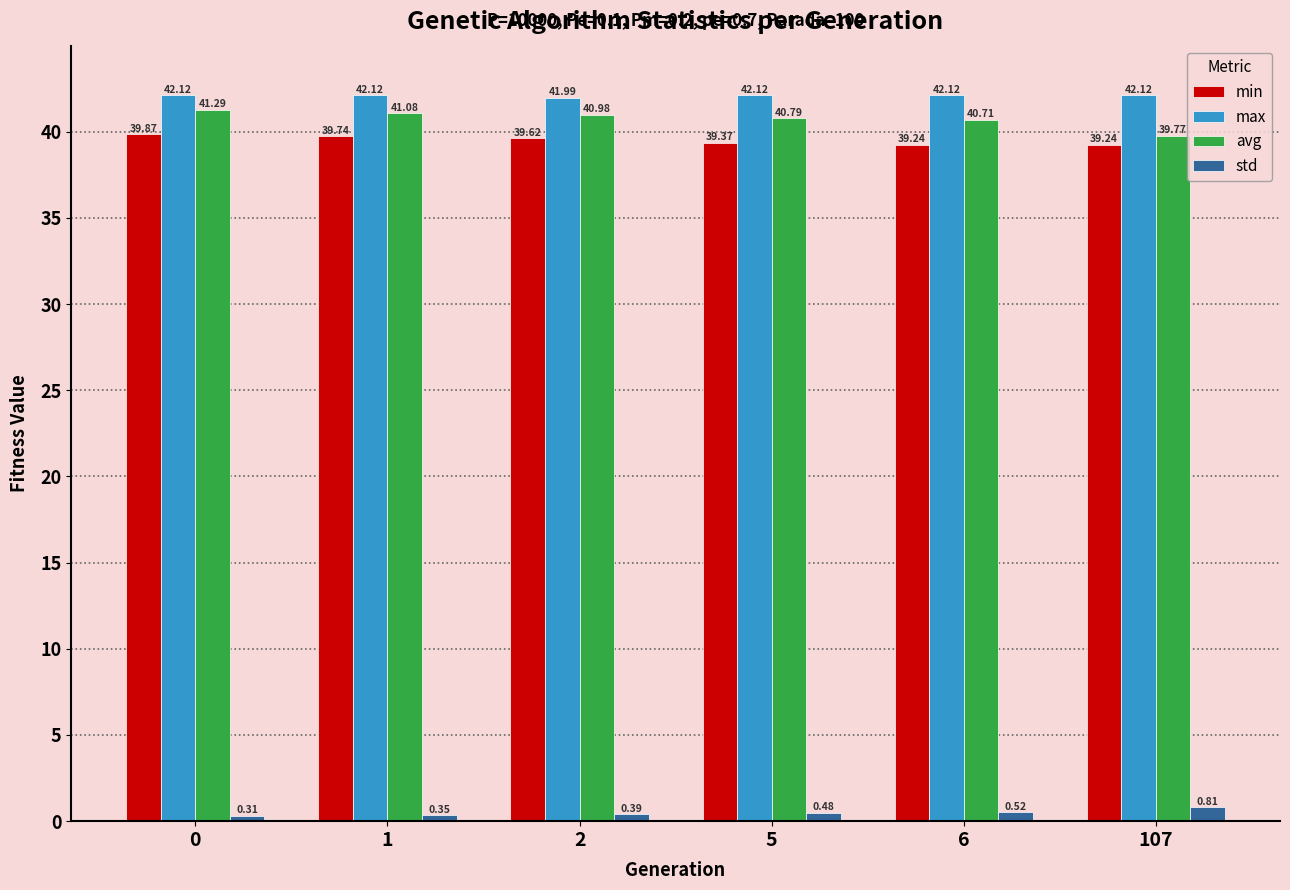

Which series has the largest range (max minus min)?

avg